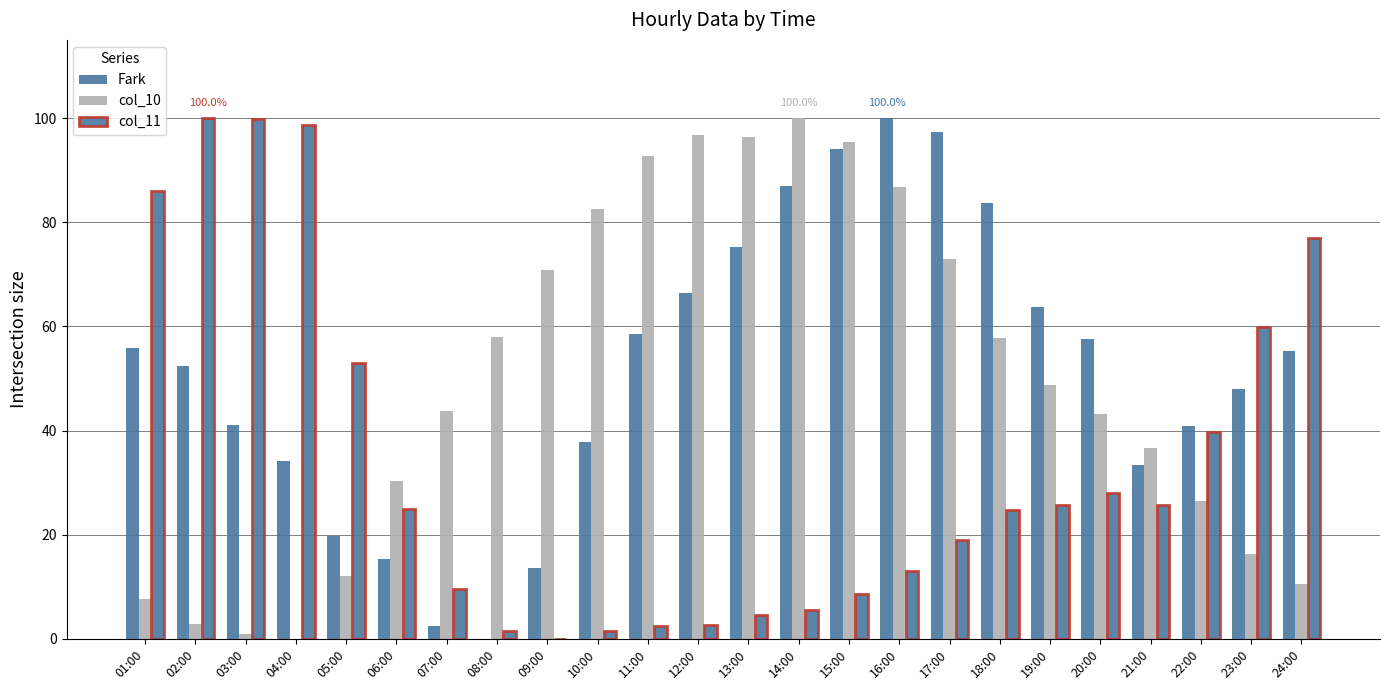

At which label is col_11 closest to 50?

05:00